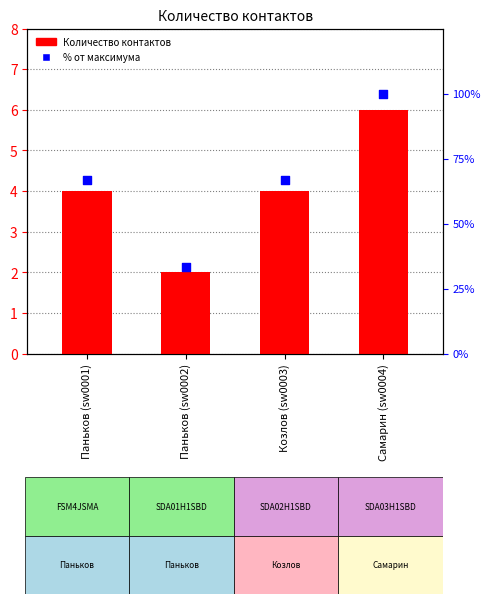

At how many categories does at least one series exceed 56?

3